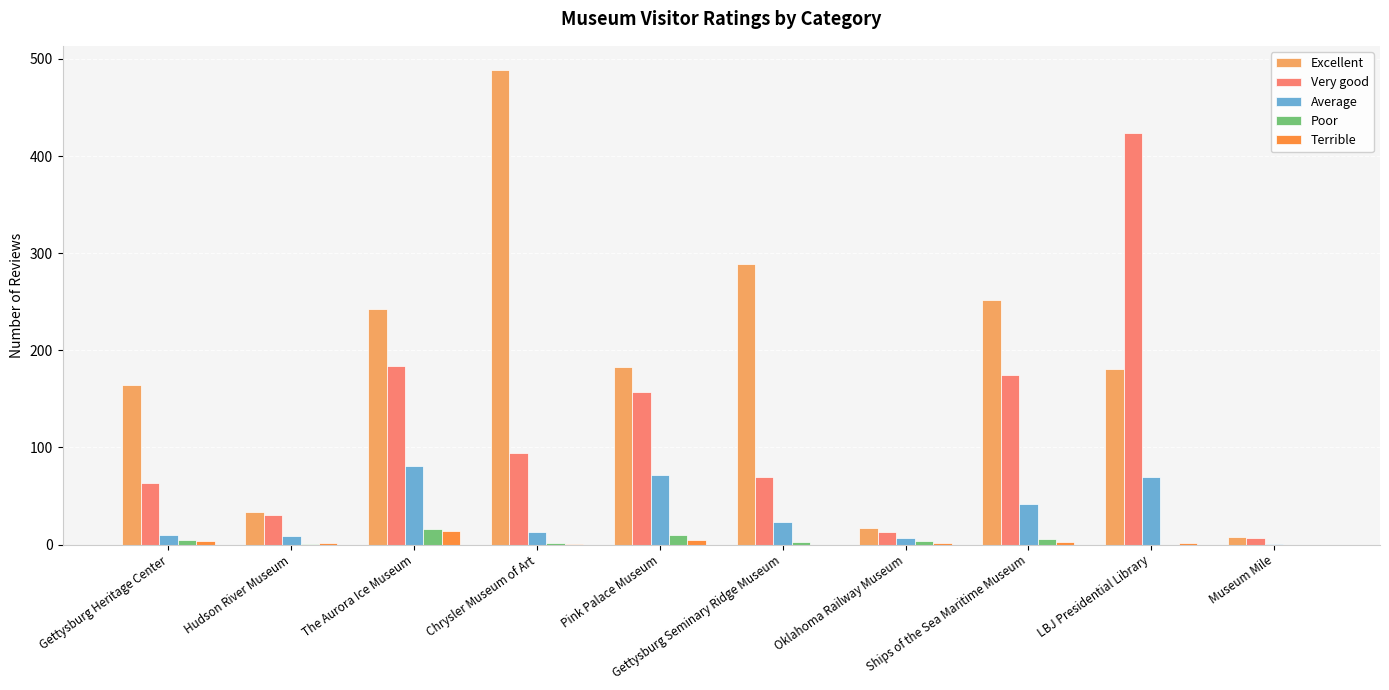

What is the maximum value for Excellent?

489